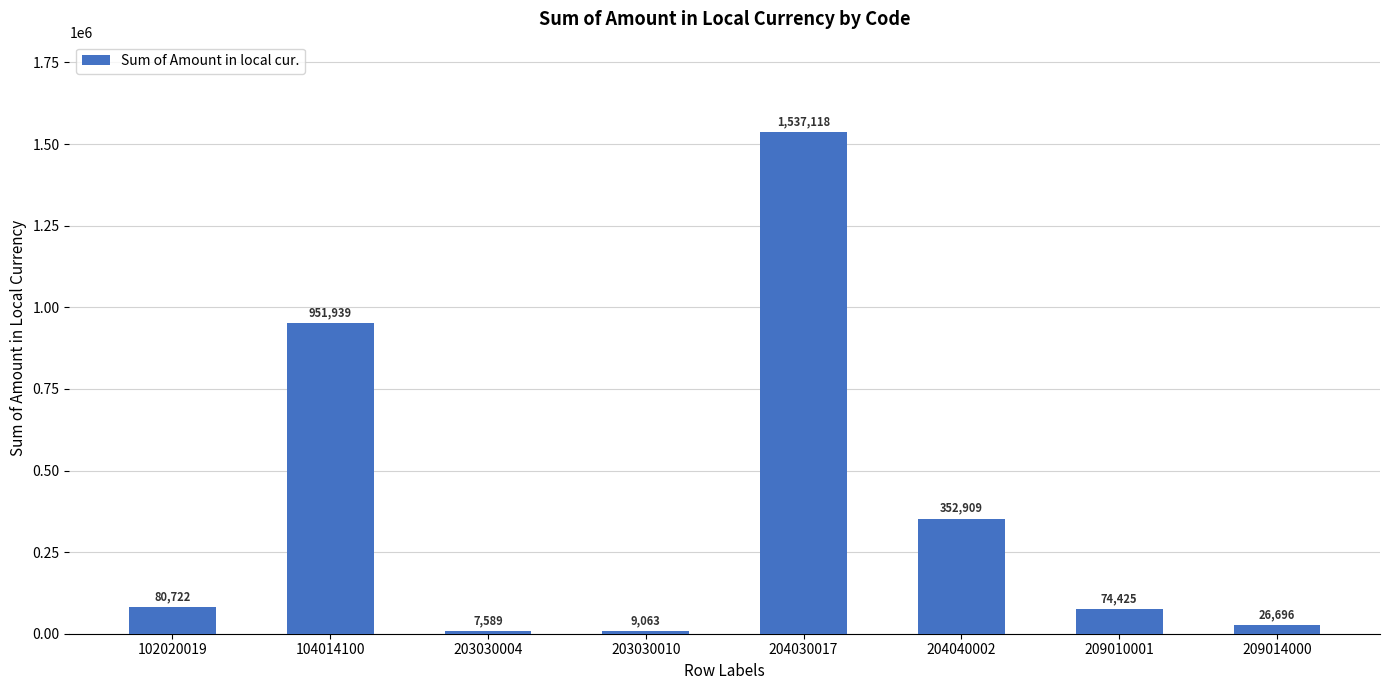

Which category has the highest value across all series?

204030017